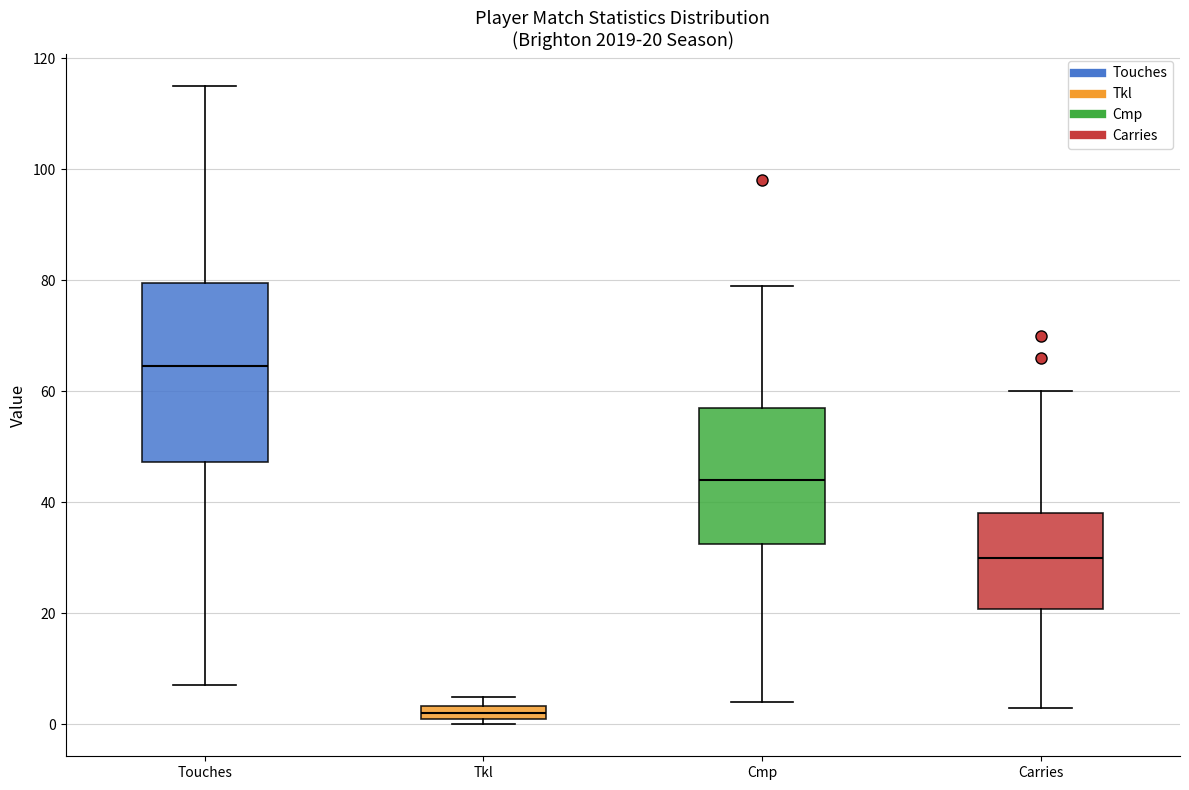

Which box has the lowest median line?

Tkl